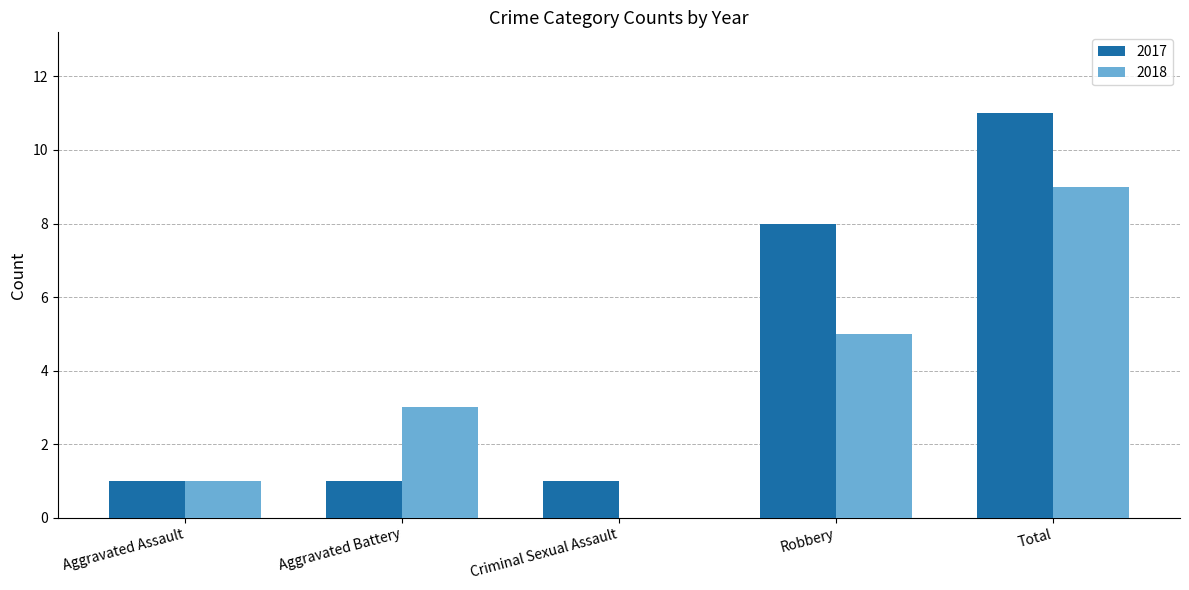

What is the maximum value shown in the chart?

11